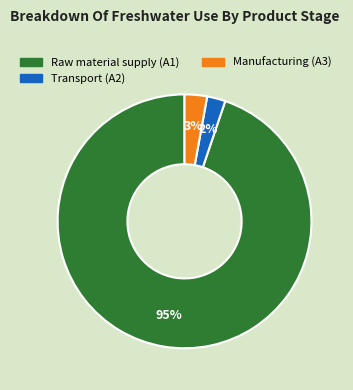

Between Transport (A2) and Raw material supply (A1), which is larger?

Raw material supply (A1)